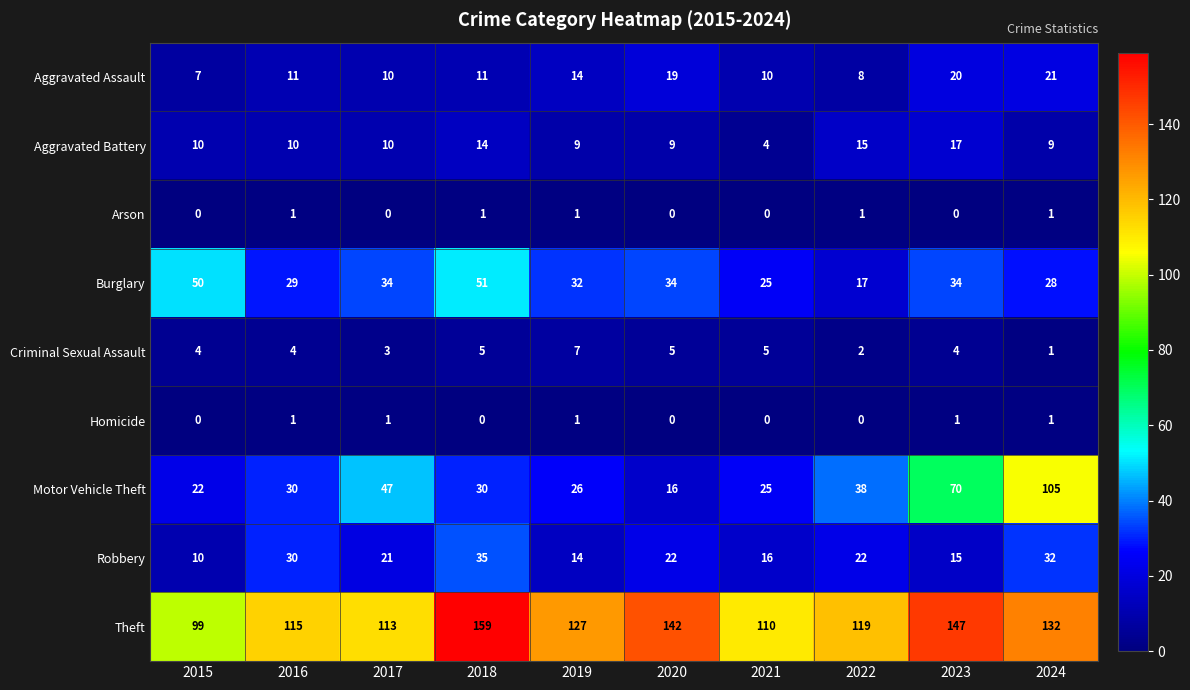

At which category is the sum across all series the highest?

2024